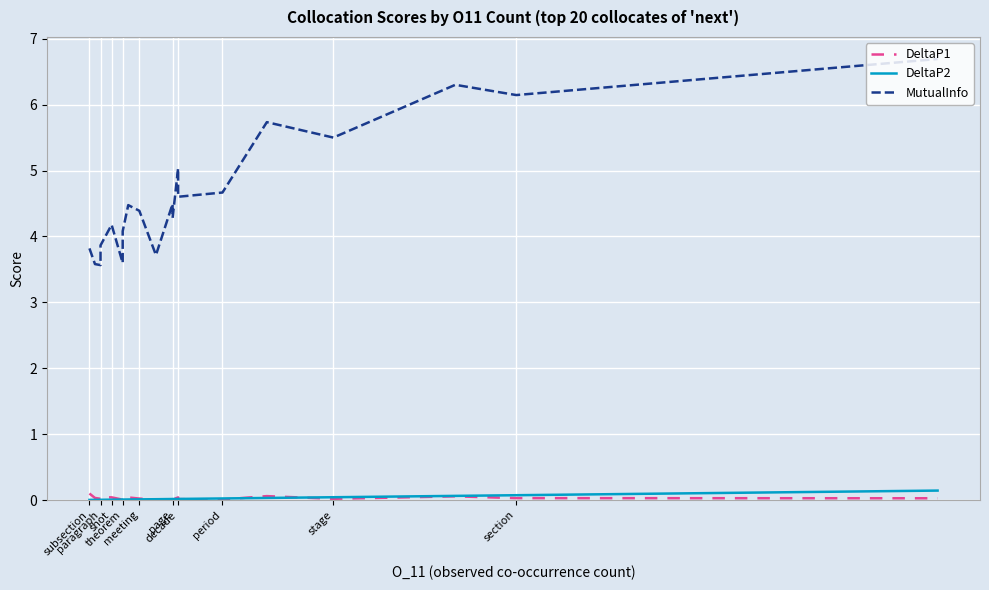

What is the minimum value for MutualInfo?

3.6